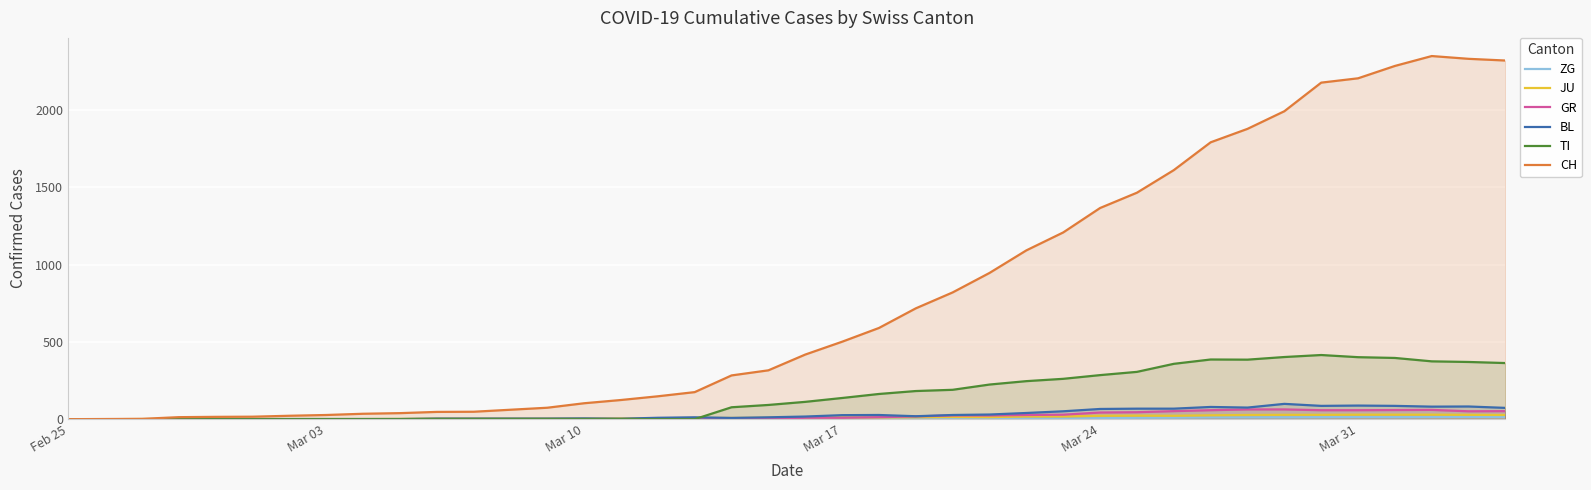

Rank the series by their maximum value, from highest to lowest.

CH, TI, BL, GR, JU, ZG